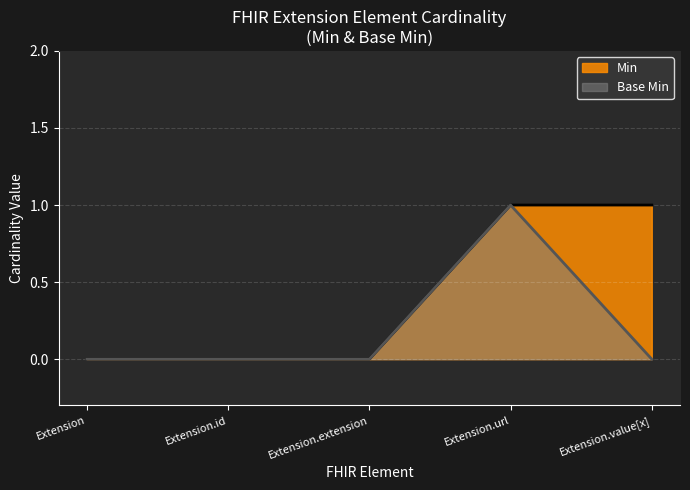

What is the difference between the maximum and minimum values in the Min series?

1